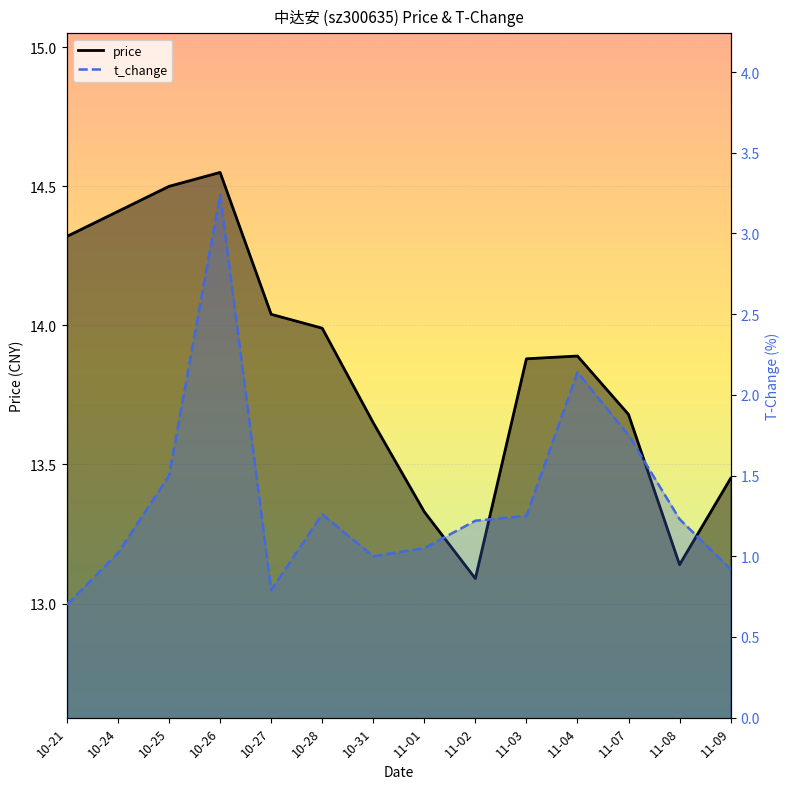

At which category does price_line reach its first local valley?

11-02